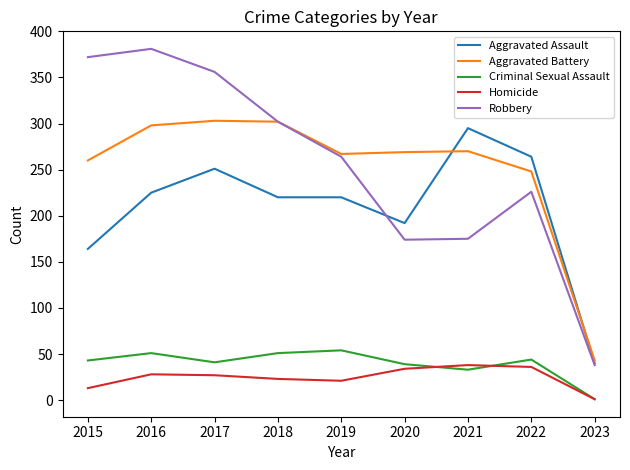

True or false: Aggravated Battery and Homicide cross at least once.

False